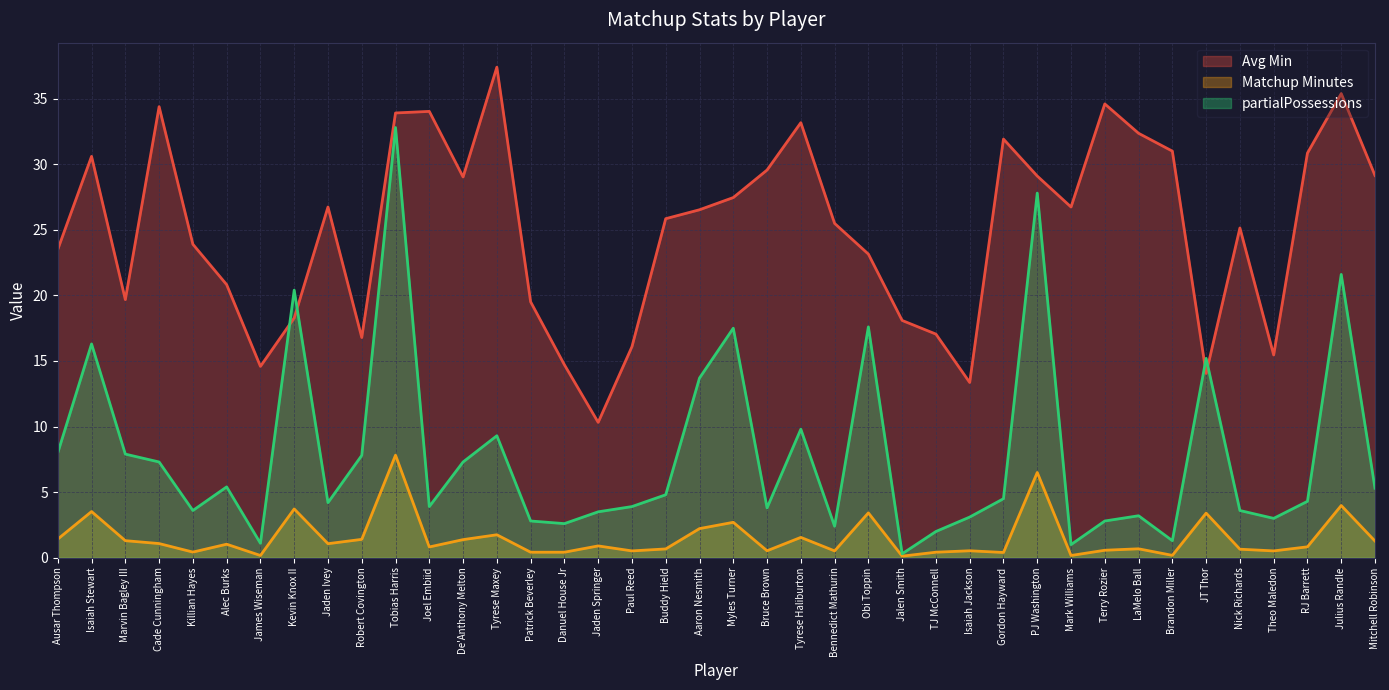

In Matchup Minutes, how many points are lower than both neighbors (excluding endpoints)?

12